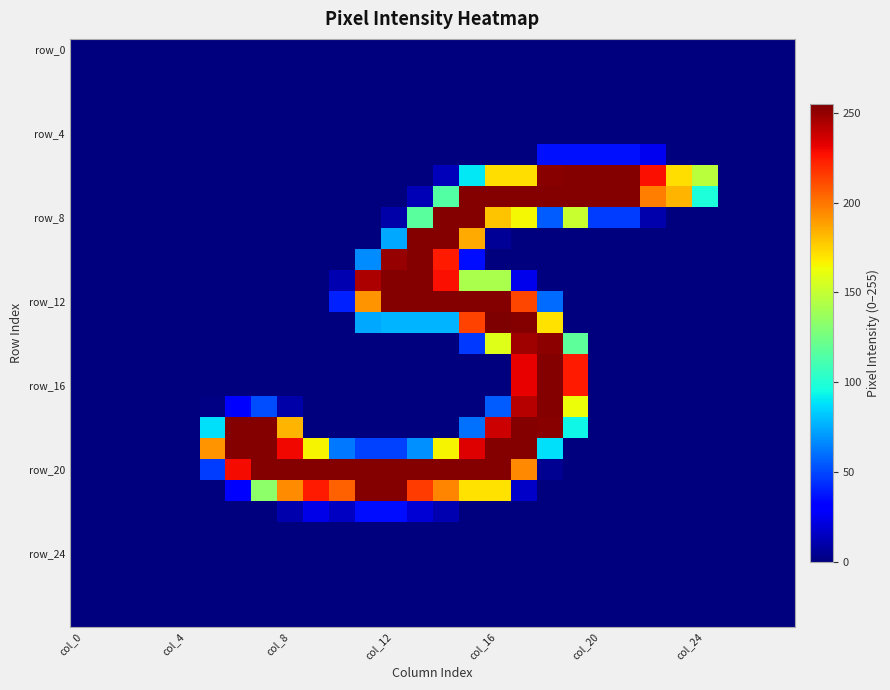

Which label corresponds to the smallest value in the chart?

col_0